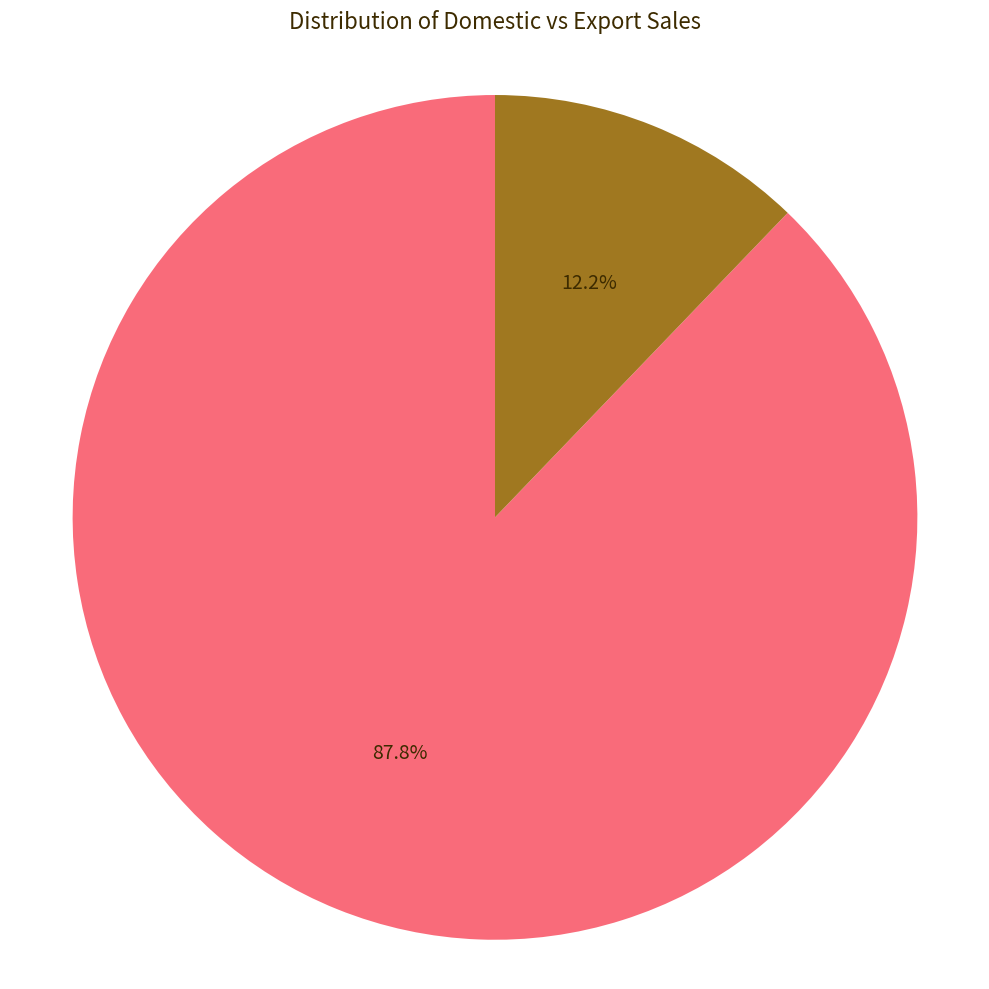

How many slices are in this pie chart?

2